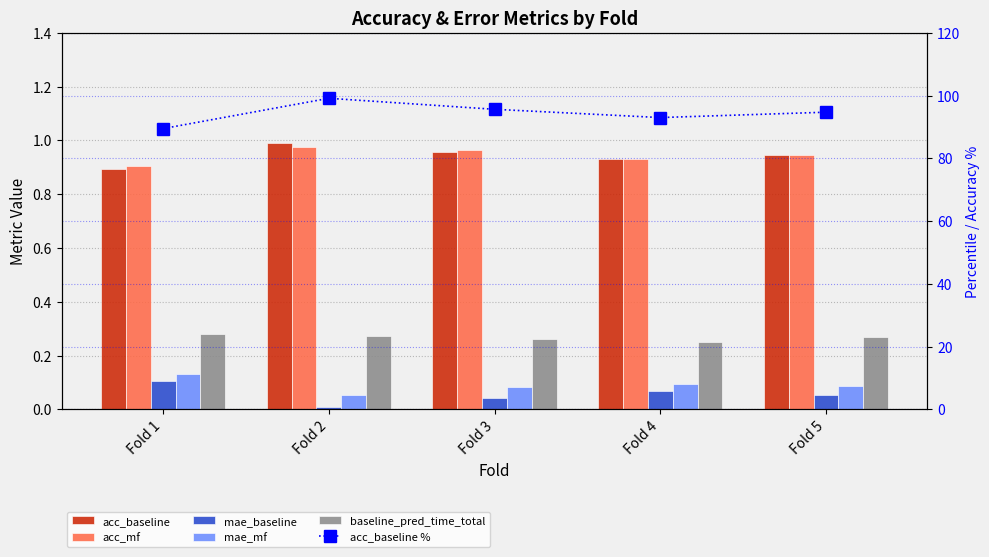

How many mae_mf values are between 0 and 1?

5